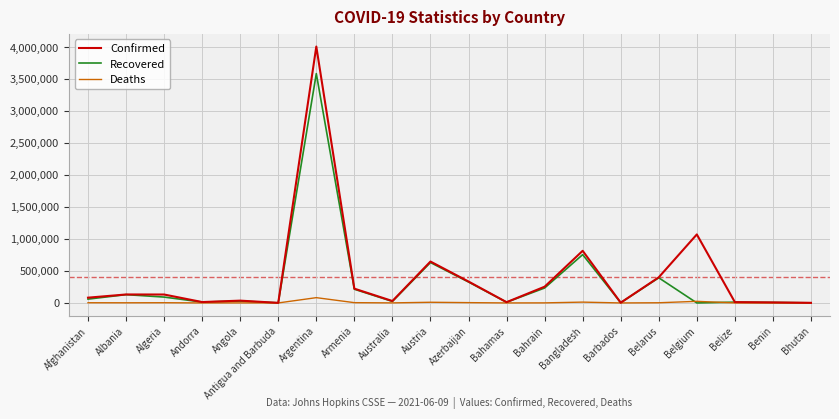

At which category is the sum across all series the highest?

Argentina